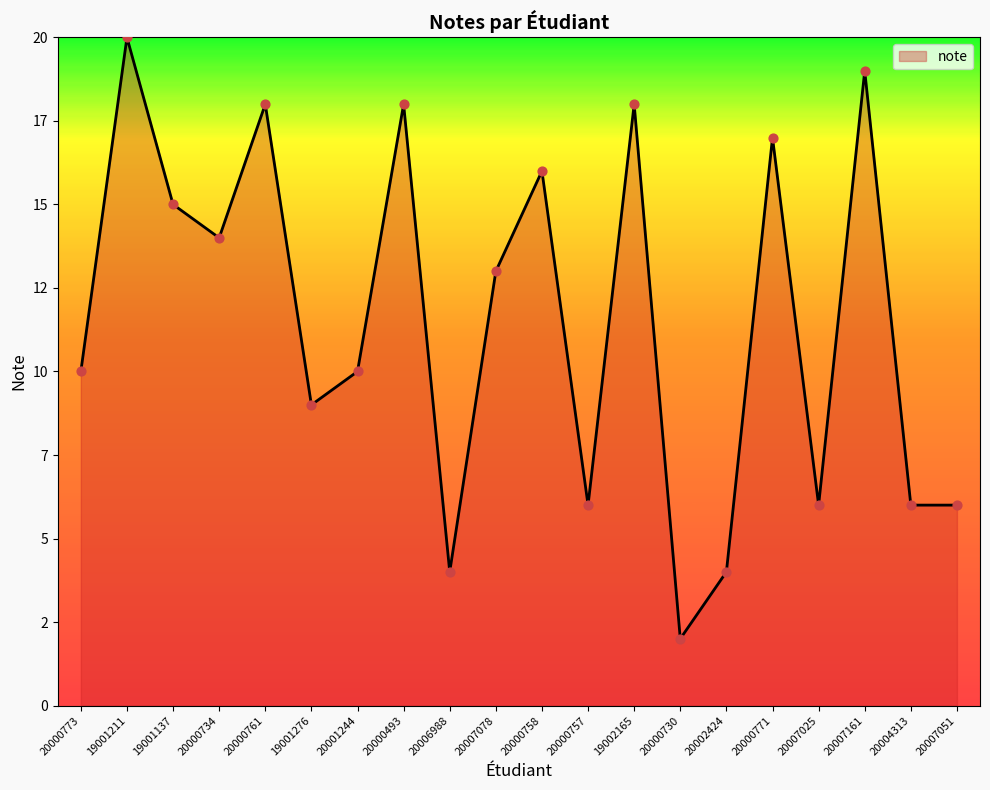

What is the change in value from 20006988 to 20007025?

+2